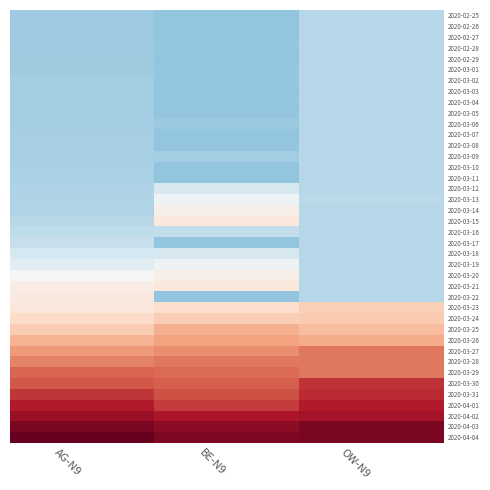

Reading left to right, extract all data points from this chart.

2020-02-25: AG-N9=-0.8	BE-N9=-0.9	OW-N9=-0.7
2020-02-26: AG-N9=-0.8	BE-N9=-0.9	OW-N9=-0.7
2020-02-27: AG-N9=-0.8	BE-N9=-0.9	OW-N9=-0.7
2020-02-28: AG-N9=-0.8	BE-N9=-0.9	OW-N9=-0.7
2020-02-29: AG-N9=-0.8	BE-N9=-0.9	OW-N9=-0.7
2020-03-01: AG-N9=-0.8	BE-N9=-0.9	OW-N9=-0.7
2020-03-02: AG-N9=-0.8	BE-N9=-0.9	OW-N9=-0.7
2020-03-03: AG-N9=-0.8	BE-N9=-0.9	OW-N9=-0.7
2020-03-04: AG-N9=-0.8	BE-N9=-0.9	OW-N9=-0.7
2020-03-05: AG-N9=-0.8	BE-N9=-0.9	OW-N9=-0.7
2020-03-06: AG-N9=-0.8	BE-N9=-0.9	OW-N9=-0.7
2020-03-07: AG-N9=-0.8	BE-N9=-0.9	OW-N9=-0.7
2020-03-08: AG-N9=-0.8	BE-N9=-0.9	OW-N9=-0.7
2020-03-09: AG-N9=-0.8	BE-N9=-0.8	OW-N9=-0.7
2020-03-10: AG-N9=-0.8	BE-N9=-0.9	OW-N9=-0.7
2020-03-11: AG-N9=-0.7	BE-N9=-0.9	OW-N9=-0.7
2020-03-12: AG-N9=-0.7	BE-N9=-0.4	OW-N9=-0.7
2020-03-13: AG-N9=-0.7	BE-N9=-0.1	OW-N9=-0.6
2020-03-14: AG-N9=-0.7	BE-N9=0.1	OW-N9=-0.7
2020-03-15: AG-N9=-0.6	BE-N9=0.3	OW-N9=-0.7
2020-03-16: AG-N9=-0.6	BE-N9=-0.6	OW-N9=-0.7
2020-03-17: AG-N9=-0.5	BE-N9=-0.9	OW-N9=-0.7
2020-03-18: AG-N9=-0.4	BE-N9=-0.4	OW-N9=-0.7
2020-03-19: AG-N9=-0.2	BE-N9=-0.1	OW-N9=-0.7
2020-03-20: AG-N9=-0.1	BE-N9=0.1	OW-N9=-0.7
2020-03-21: AG-N9=0.2	BE-N9=0.3	OW-N9=-0.7
2020-03-22: AG-N9=0.2	BE-N9=-0.9	OW-N9=-0.7
2020-03-23: AG-N9=0.3	BE-N9=0.4	OW-N9=0.6
2020-03-24: AG-N9=0.4	BE-N9=0.6	OW-N9=0.6
2020-03-25: AG-N9=0.6	BE-N9=0.8	OW-N9=0.7
2020-03-26: AG-N9=0.8	BE-N9=0.9	OW-N9=0.9
2020-03-27: AG-N9=1.0	BE-N9=1.1	OW-N9=1.2
2020-03-28: AG-N9=1.1	BE-N9=1.2	OW-N9=1.2
2020-03-29: AG-N9=1.3	BE-N9=1.3	OW-N9=1.2
2020-03-30: AG-N9=1.4	BE-N9=1.4	OW-N9=1.7
2020-03-31: AG-N9=1.6	BE-N9=1.5	OW-N9=1.7
2020-04-01: AG-N9=1.8	BE-N9=1.6	OW-N9=1.8
2020-04-02: AG-N9=2.0	BE-N9=1.9	OW-N9=1.9
2020-04-03: AG-N9=2.2	BE-N9=2.0	OW-N9=2.2
2020-04-04: AG-N9=2.3	BE-N9=2.1	OW-N9=2.2